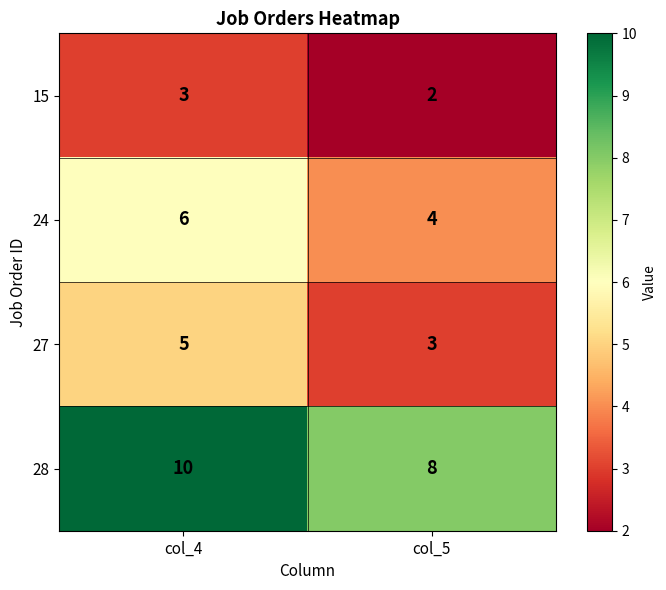

True or false: 27 has a value of 5 at col_5.

False